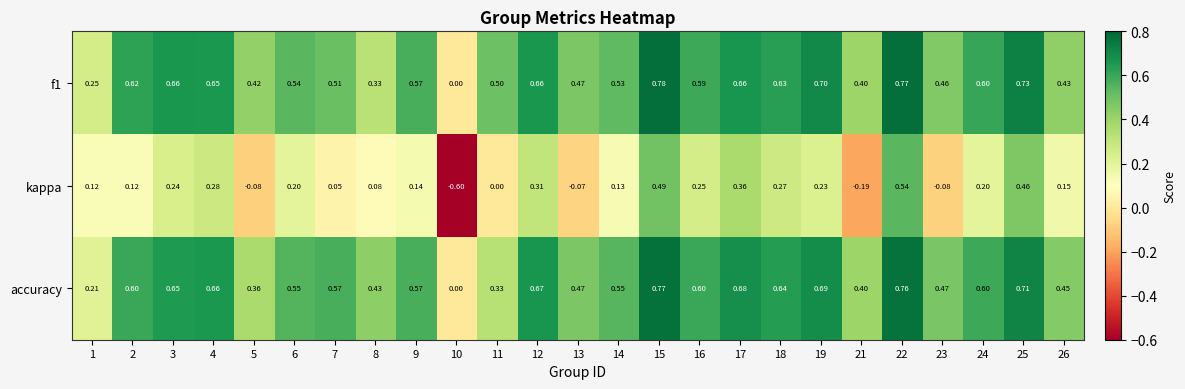

What is the spread (max minus min) of values at 10?

0.6